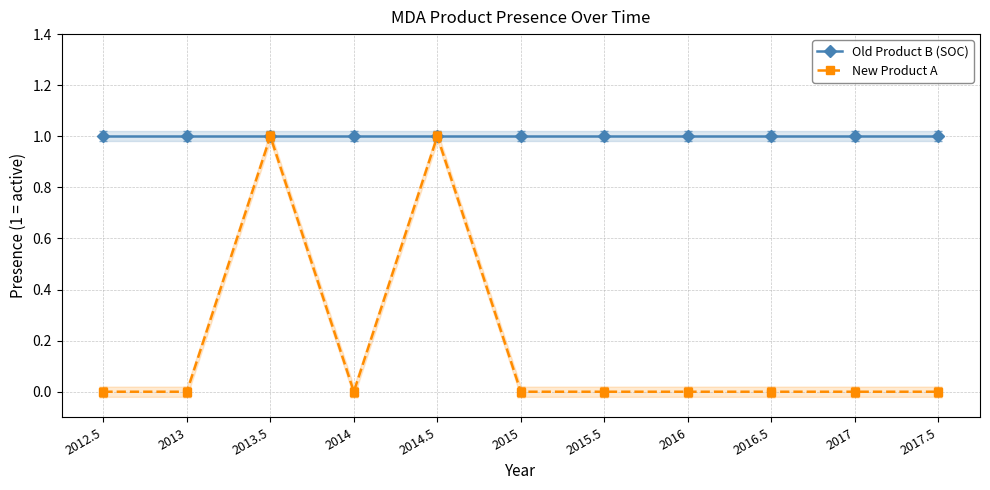

Is the value of Old Product B (SOC) at 2013.5 greater than the value of New Product A at 2016.5?

Yes